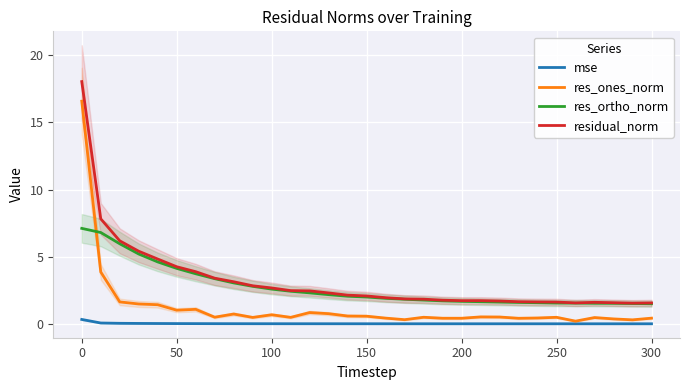

List the series in order of their peak value, lowest first.

mse, res_ortho_norm, res_ones_norm, residual_norm